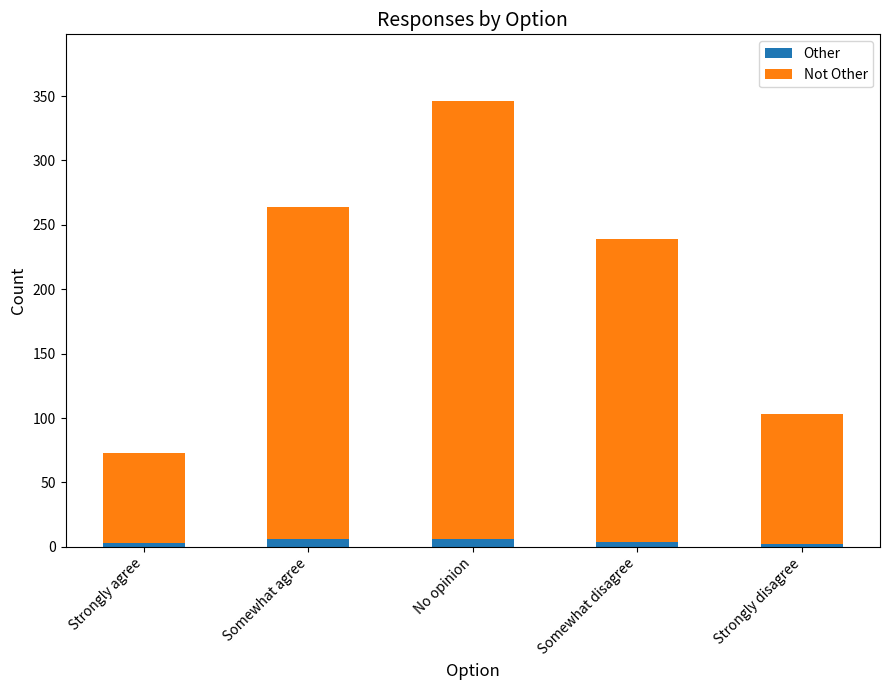

What position from the left is Strongly agree?

1